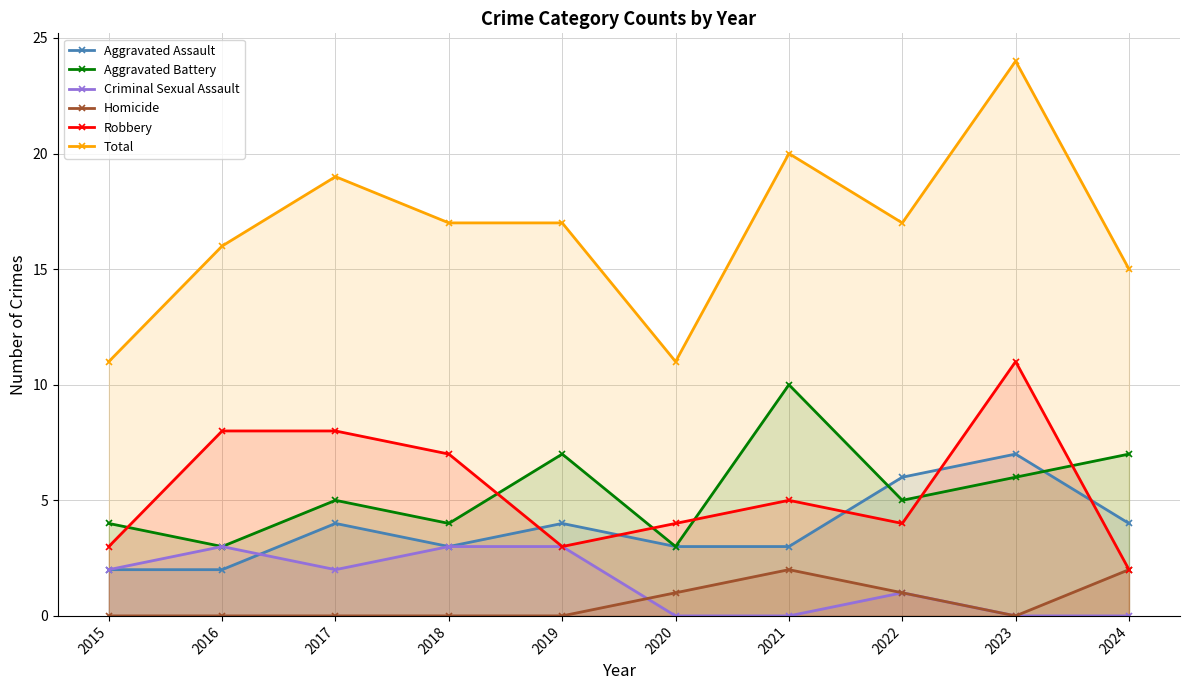

What is the lowest value of the Aggravated Battery series?

3